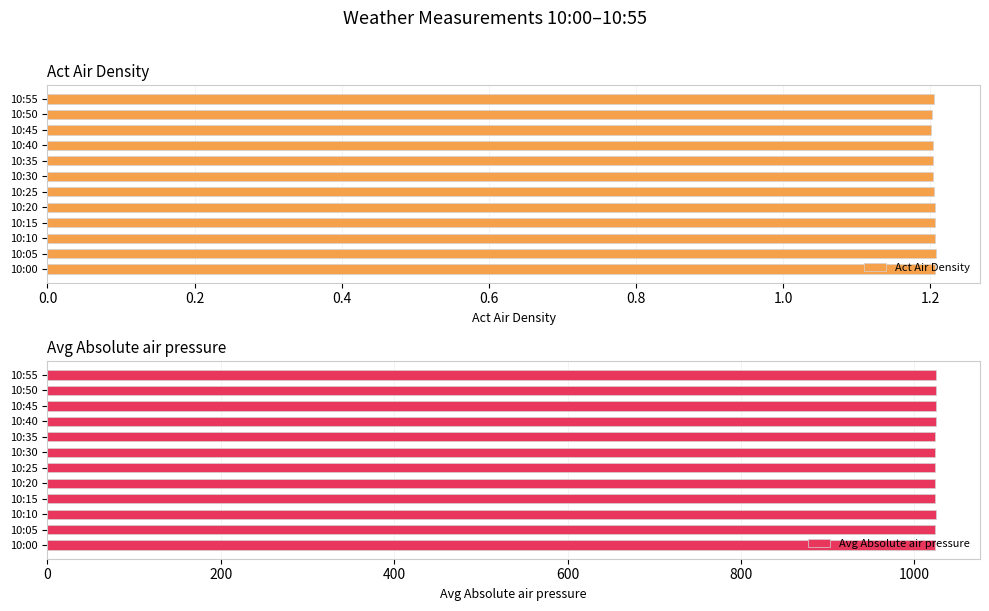

What is the value of the Avg Absolute air pressure bar at the 3rd from the left?

1024.3